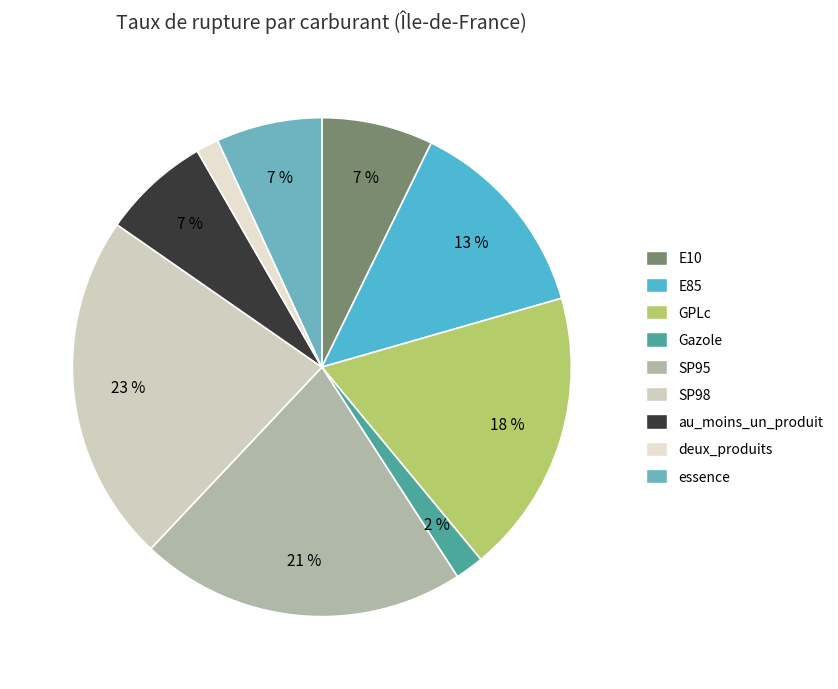

How many slices are in this pie chart?

9